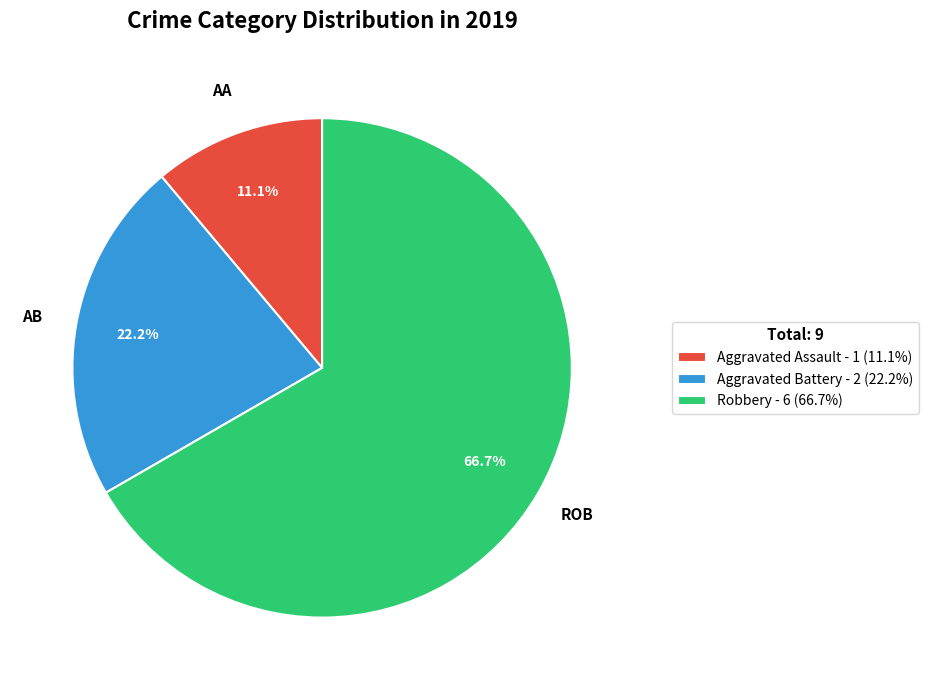

How many segments does this pie chart have?

3